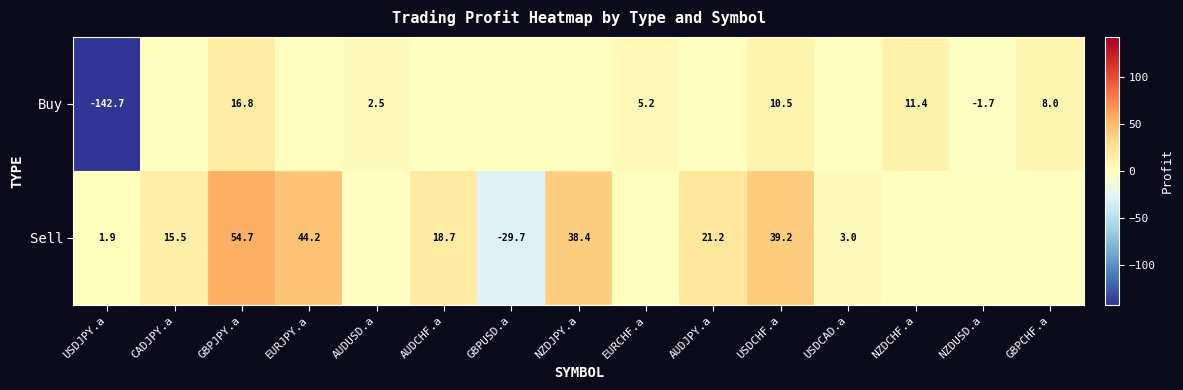

How many distinct data groups are displayed?

2